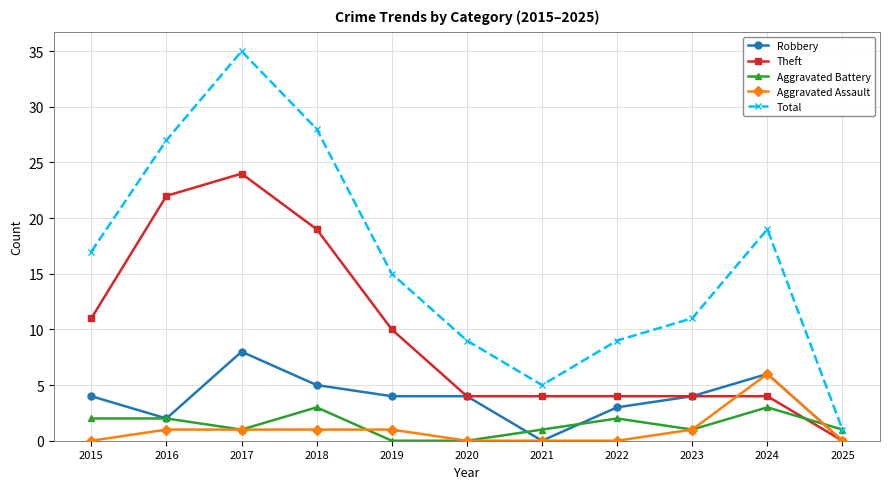

How many Aggravated Battery values are between 1 and 2?

7